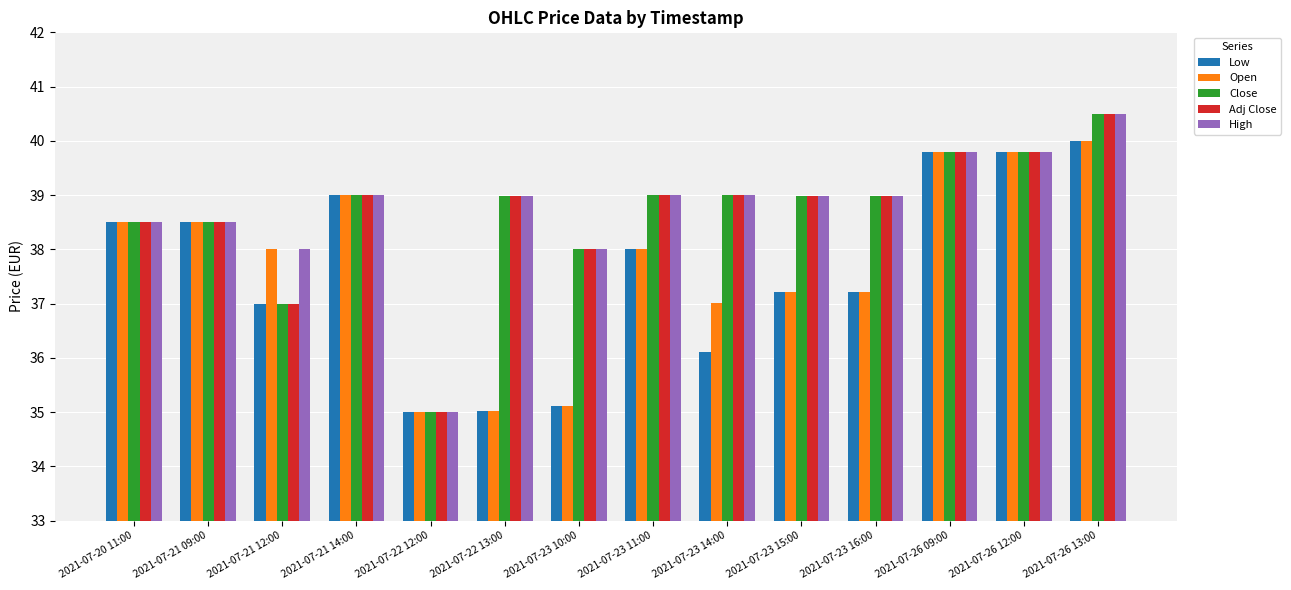

What are all the series names shown in the legend?

Low, Open, Close, Adj Close, High